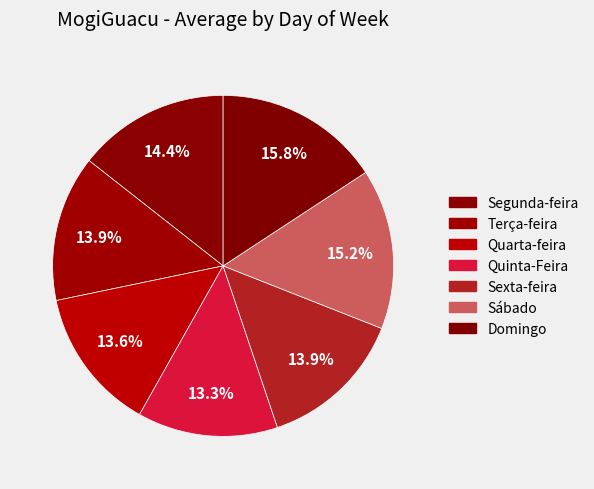

How many segments does this pie chart have?

7